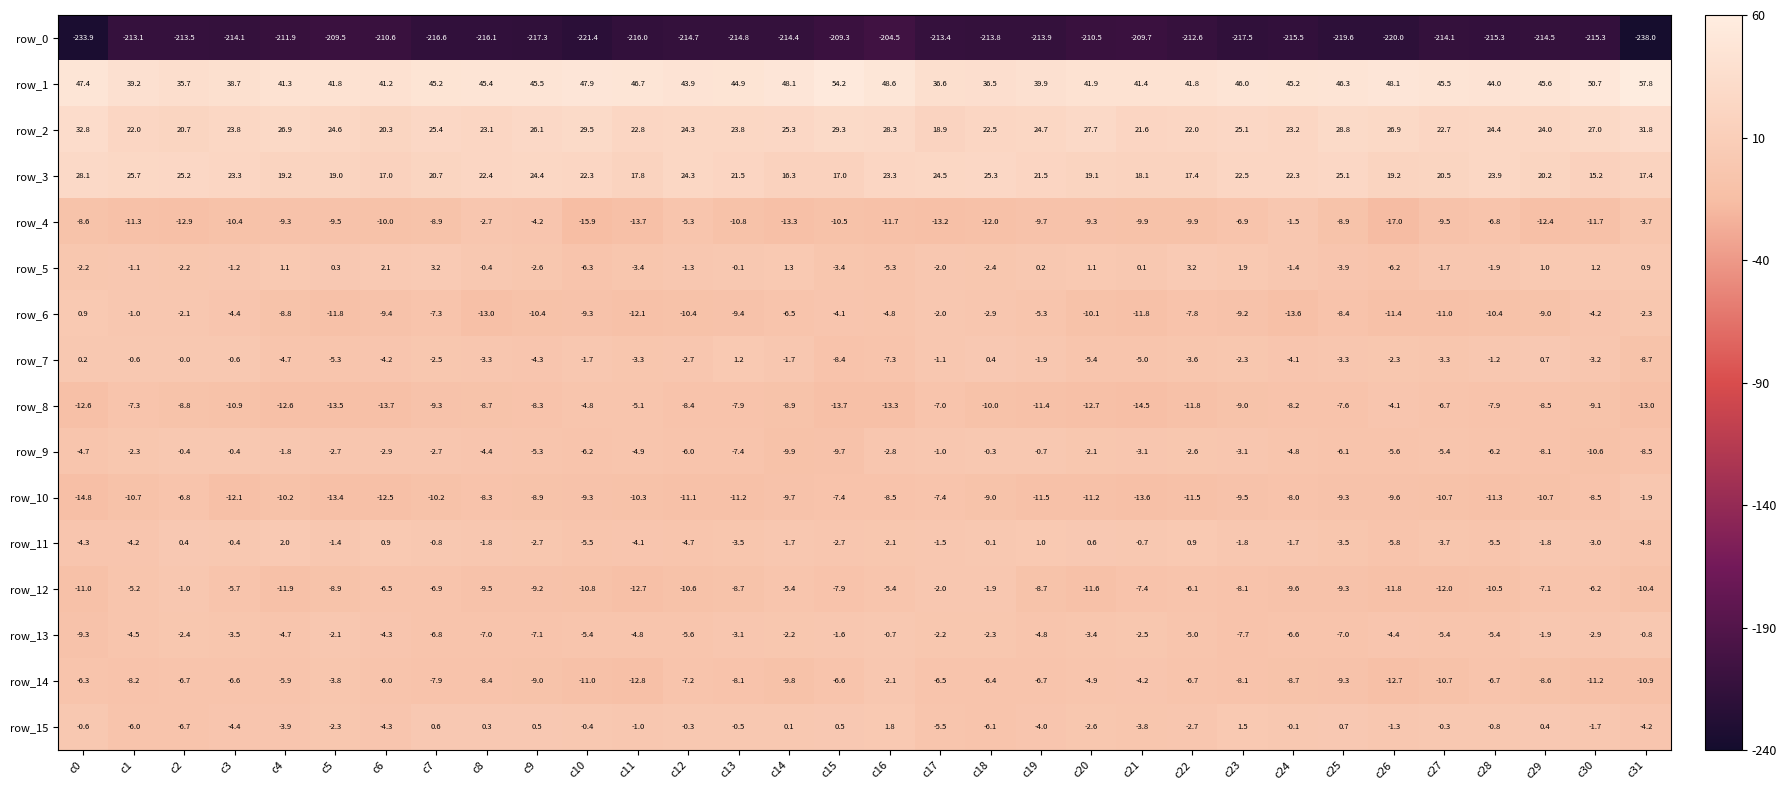

What is the total value across all series at c20?

-193.4